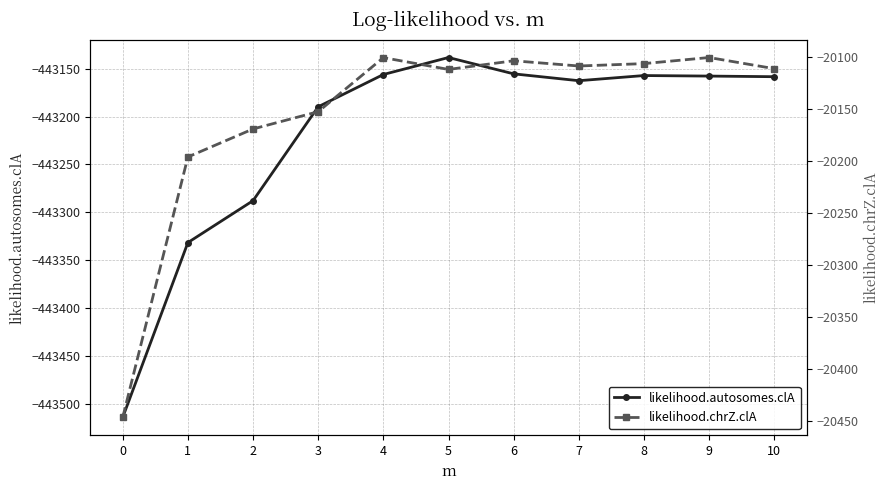

What is the average value of the likelihood.chrZ.clA series?

-20155.0